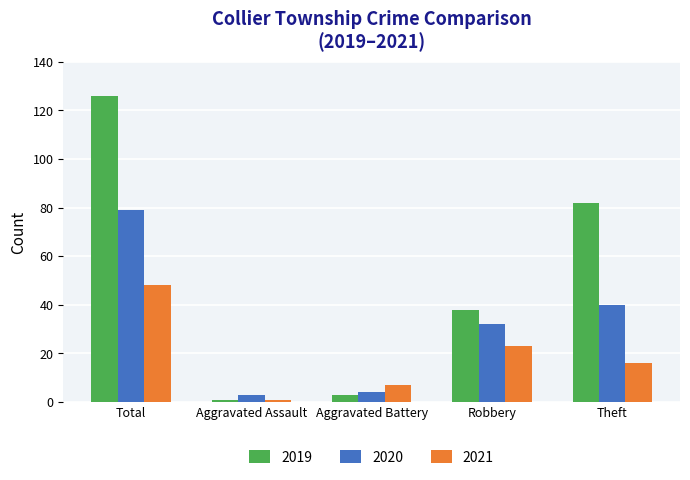

What position from the left is Theft?

5